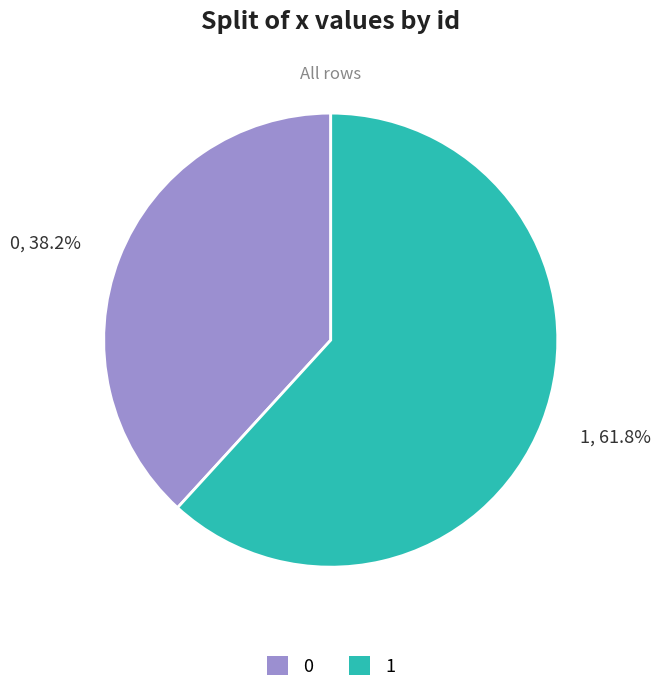

To the nearest percent, what is the difference between the largest and smallest slice percentages?

24%